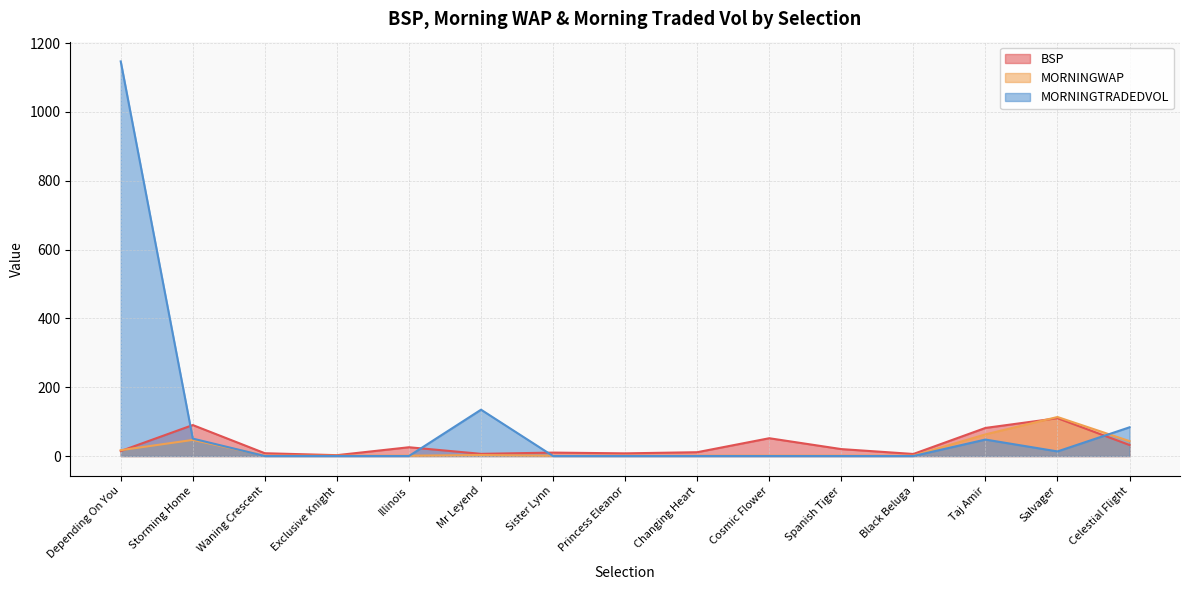

List the labels in order of BSP value, largest first.

Salvager, Storming Home, Taj Amir, Cosmic Flower, Celestial Flight, Illinois, Spanish Tiger, Depending On You, Changing Heart, Sister Lynn, Waning Crescent, Princess Eleanor, Mr Leyend, Black Beluga, Exclusive Knight